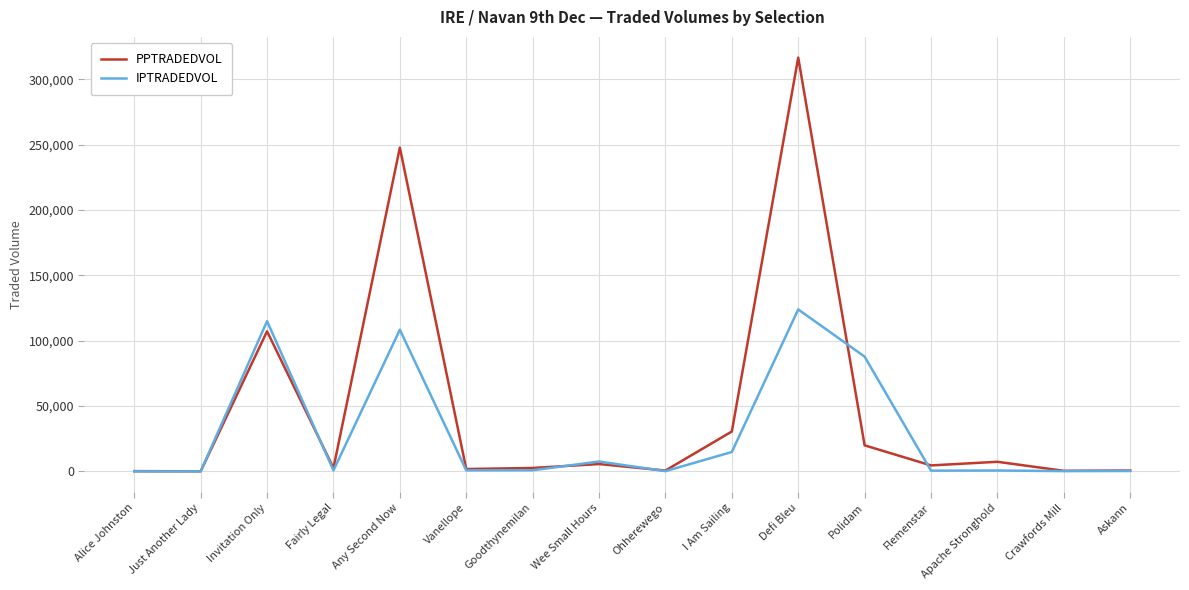

The value of IPTRADEDVOL at Polidam is 87824.9. True or false?

True